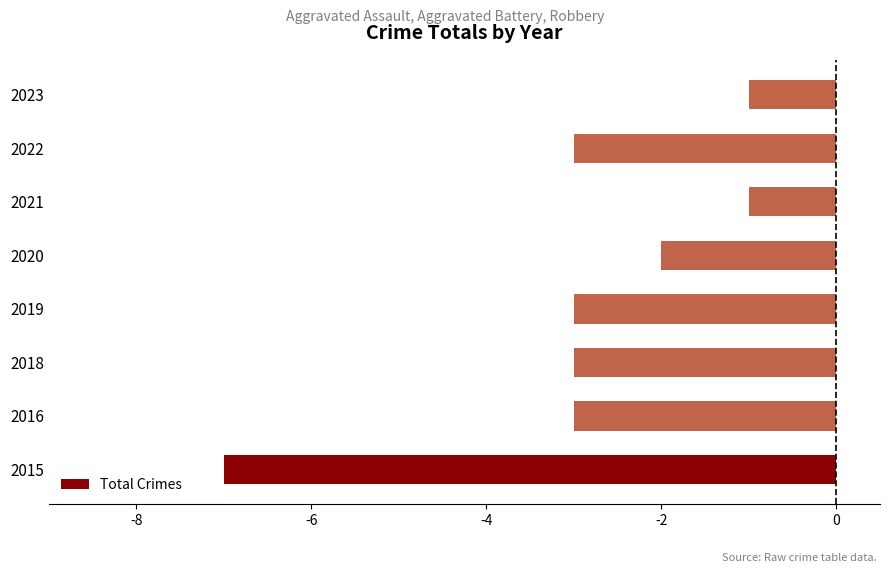

Between 2023 and 2018, which is larger?

2023